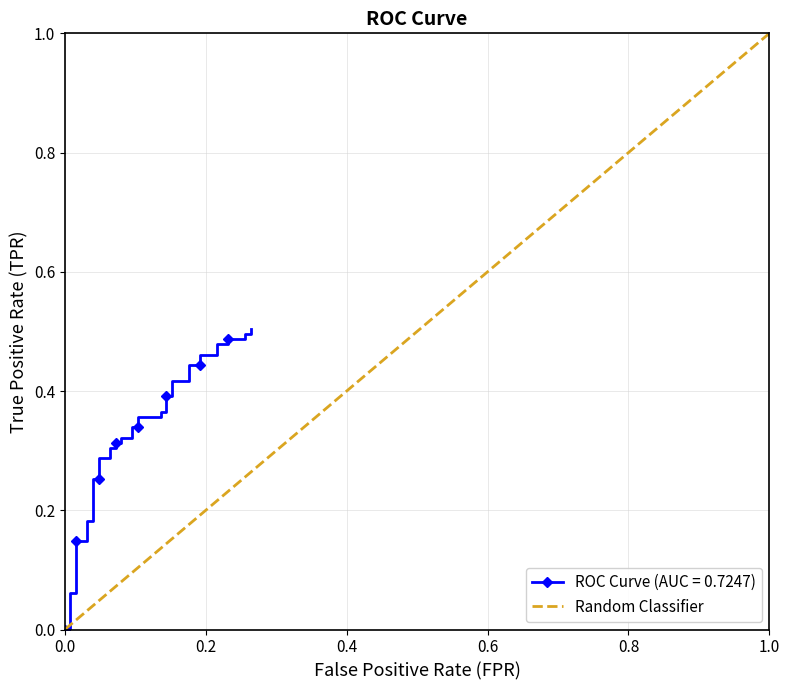

How many values are between 0 and 1?

2